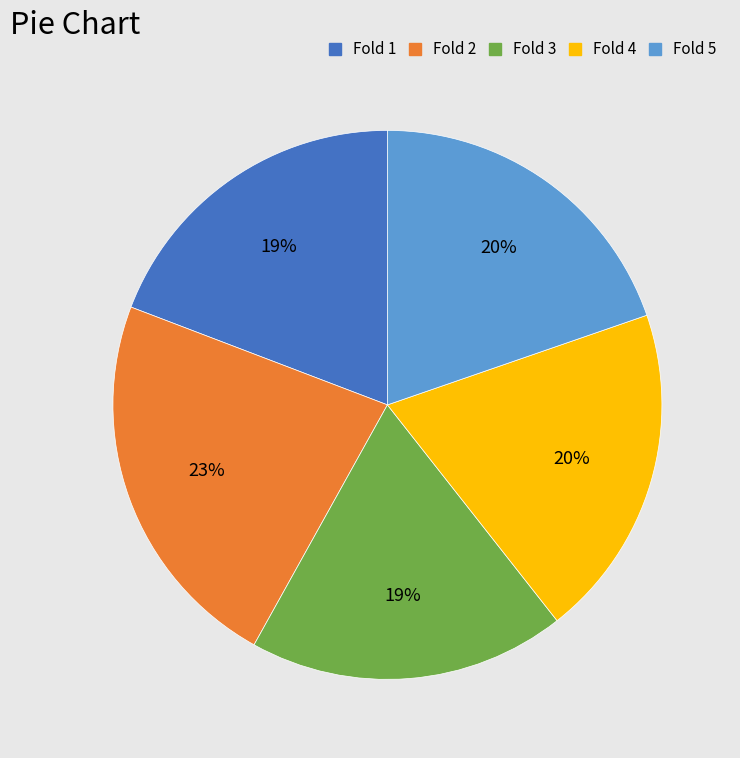

To the nearest percent, what is the average slice percentage?

20%